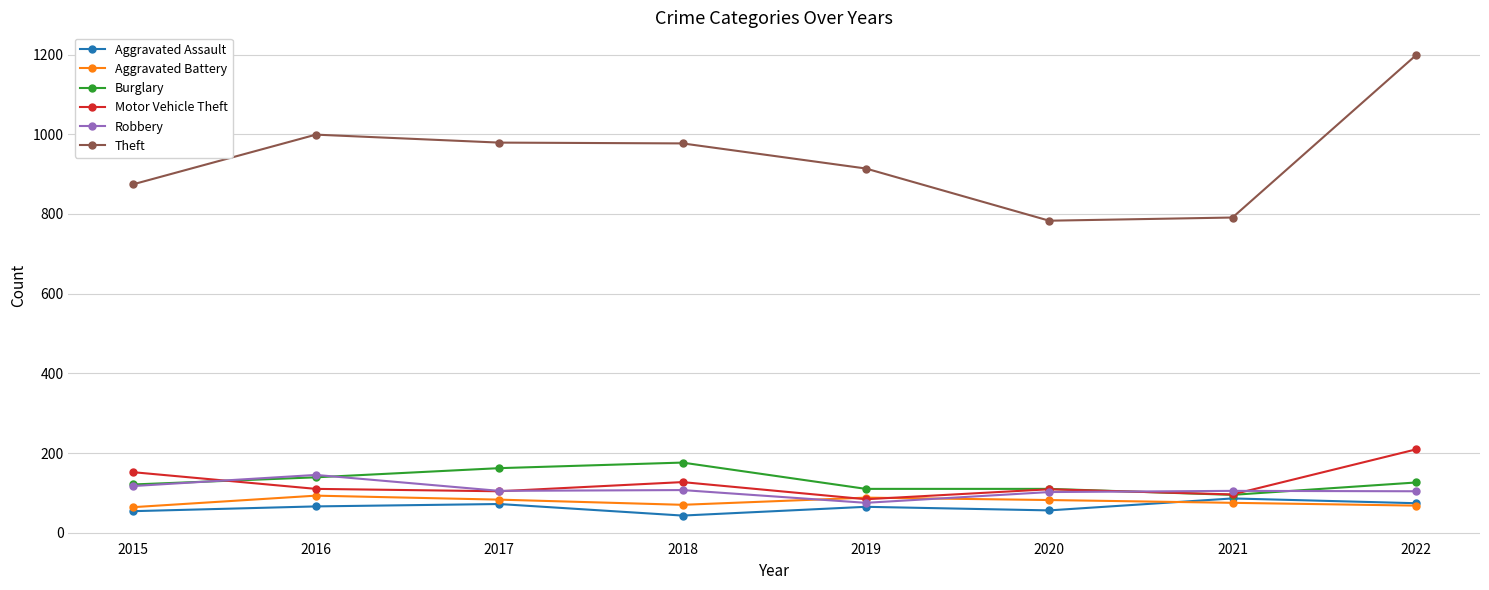

At which label does Robbery first exceed 105?

2015